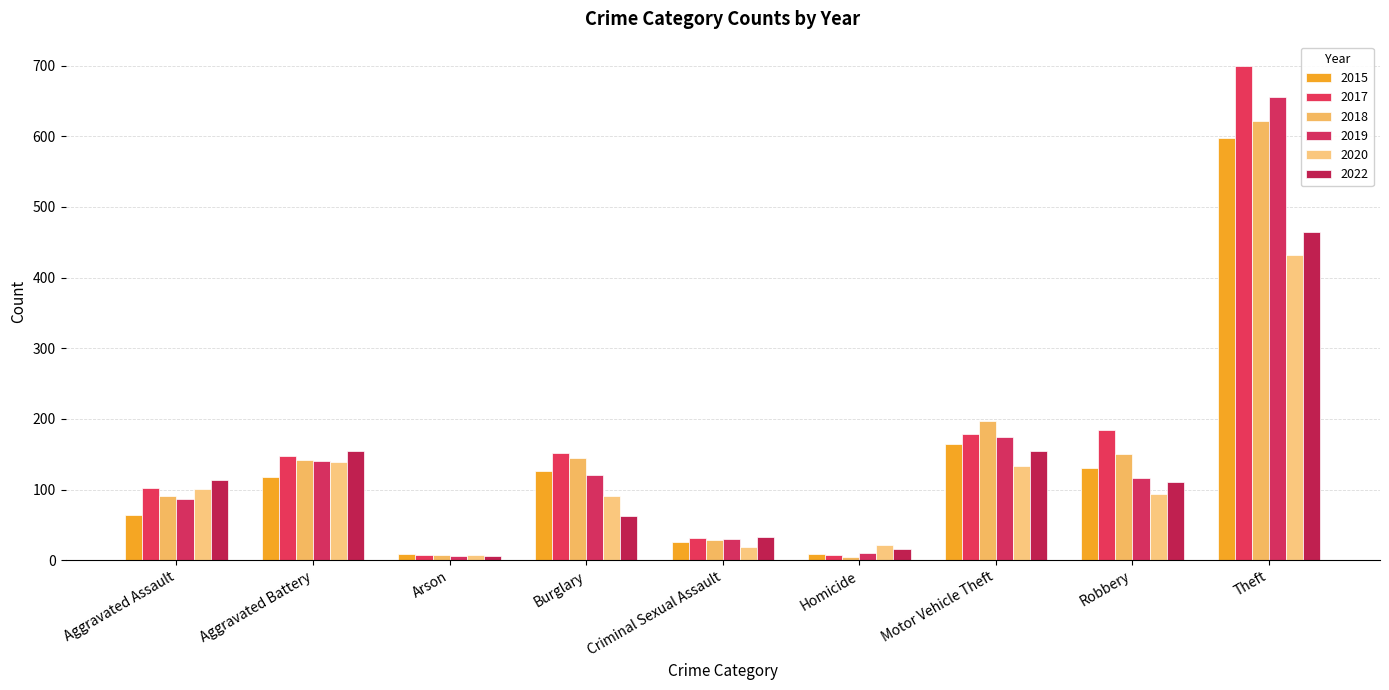

Between Aggravated Assault and Aggravated Battery, which is larger?

Aggravated Battery